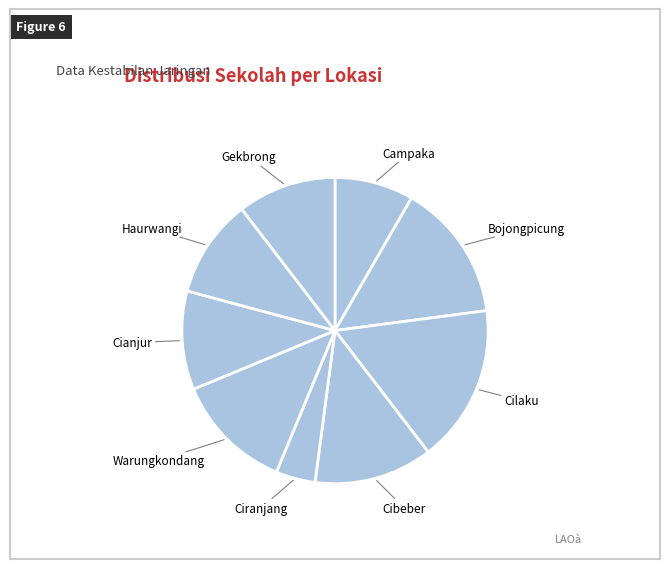

Which slice is the largest?

Cilaku